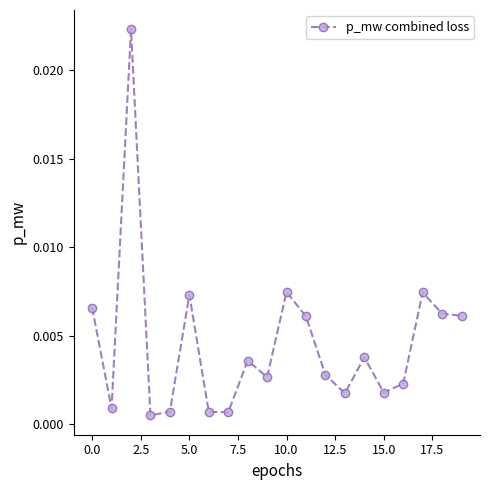

True or false: the data has more than 2 interior local peaks.

True